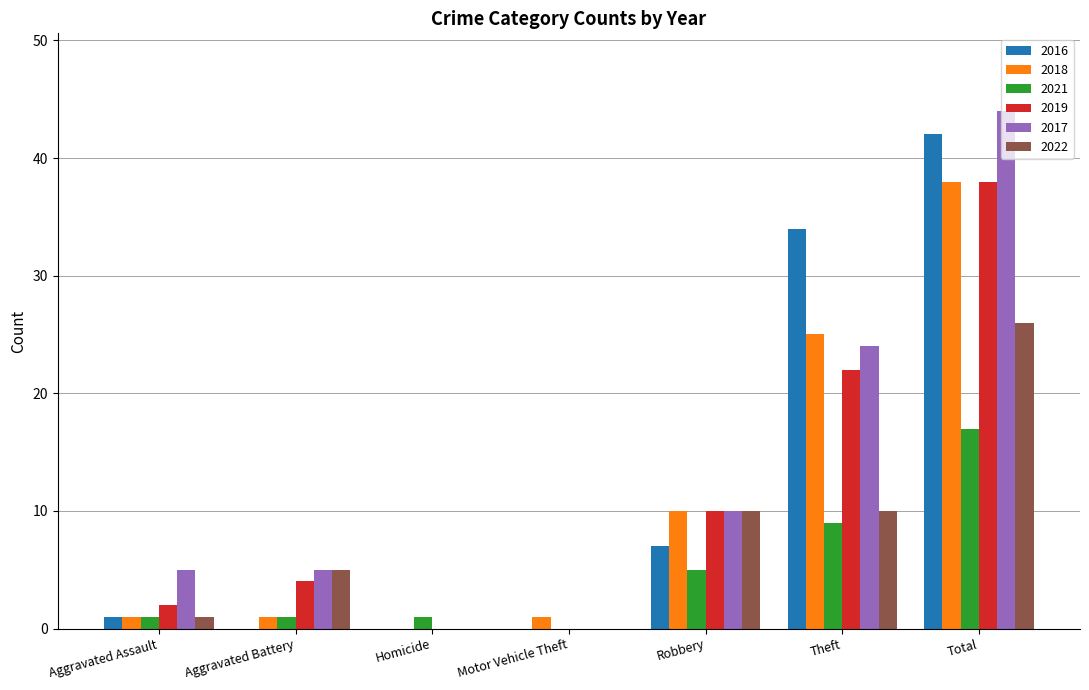

Reading left to right, transcribe all the data shown in this chart.

2016: 1	0	0	0	7	34	42
2018: 1	1	0	1	10	25	38
2021: 1	1	1	0	5	9	17
2019: 2	4	0	0	10	22	38
2017: 5	5	0	0	10	24	44
2022: 1	5	0	0	10	10	26